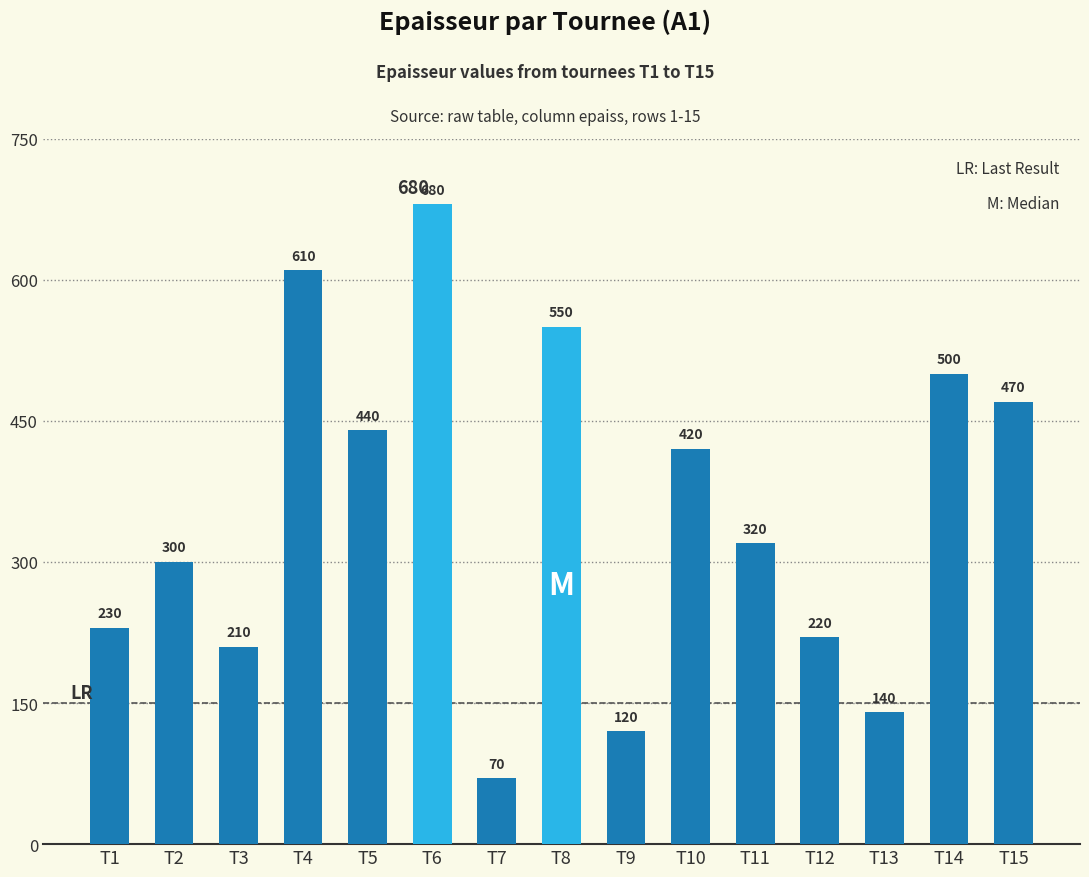

What is the difference between the second highest and second lowest values?

490